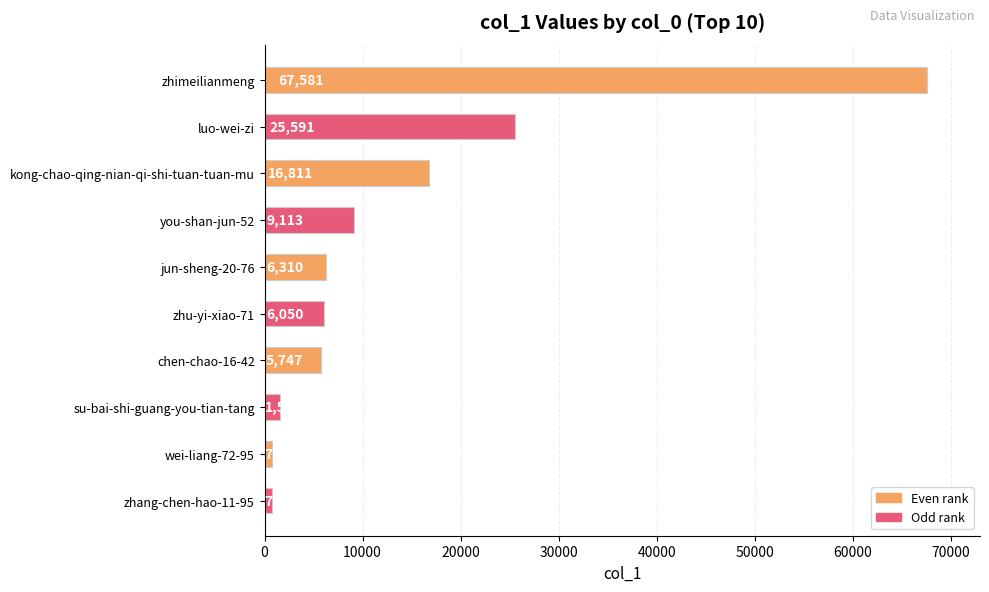

What is the value of the 6th bar from the top?

6050